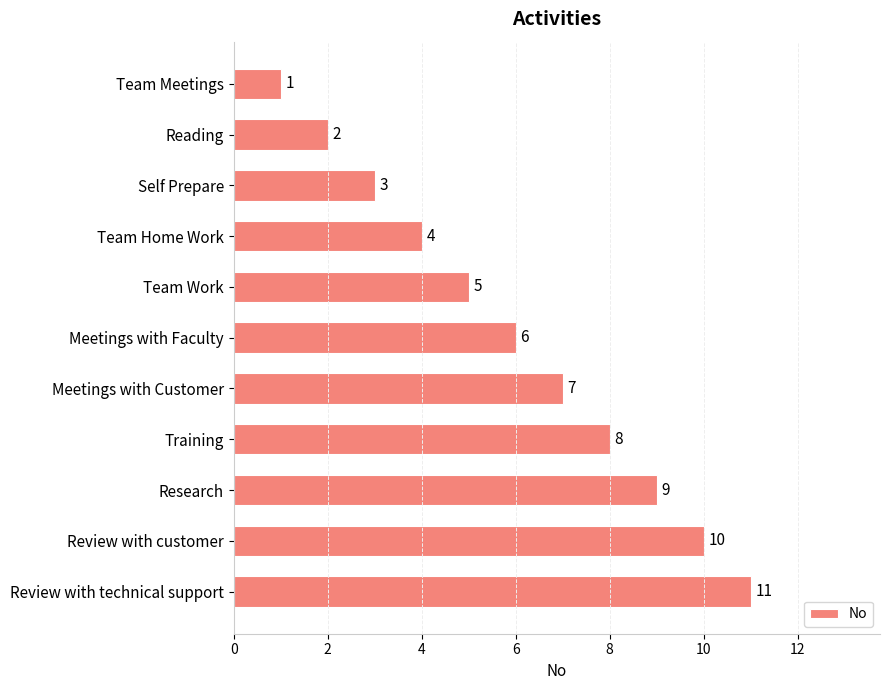

What is the value of the 3rd bar from the top?

3